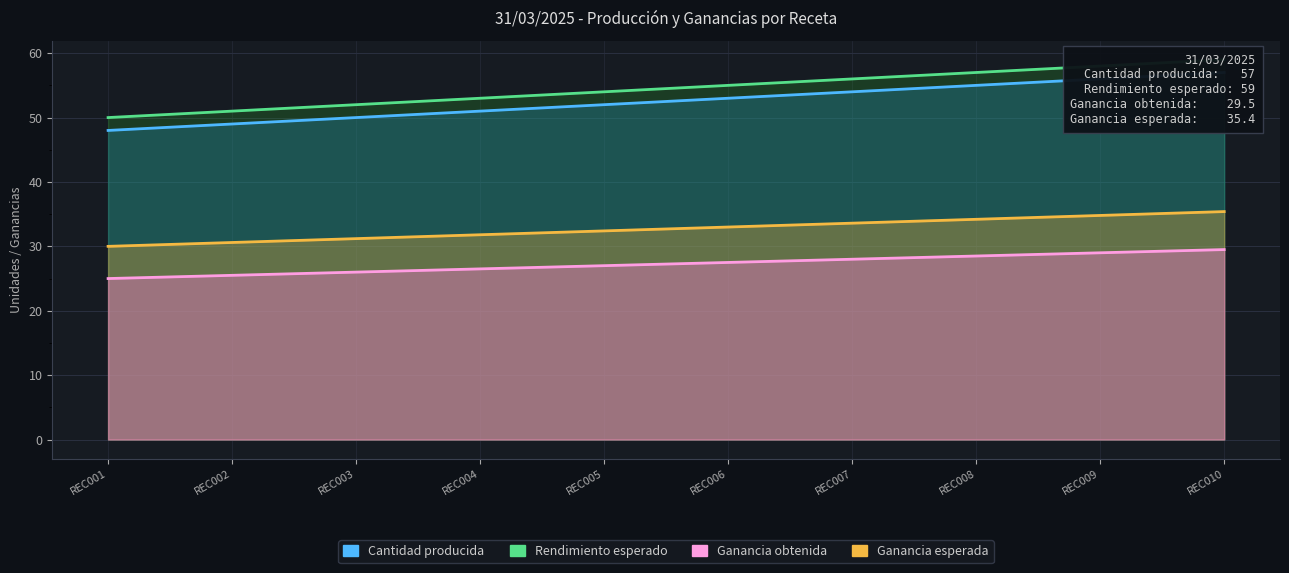

What is the minimum value for Rendimiento esperado?

50.0